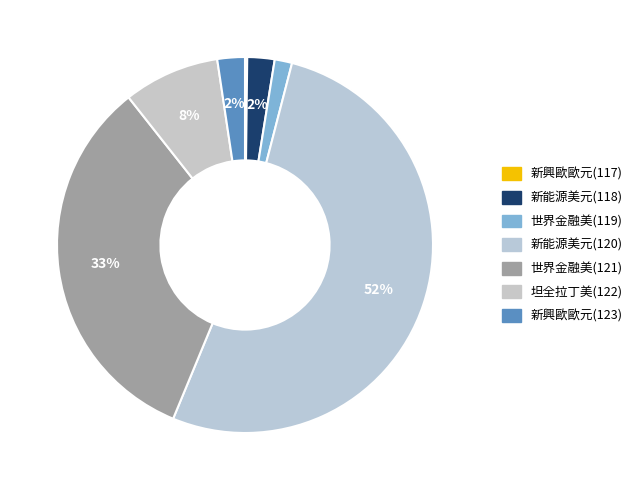

To the nearest percent, what portion does 新興歐歐元(123) represent?

2%